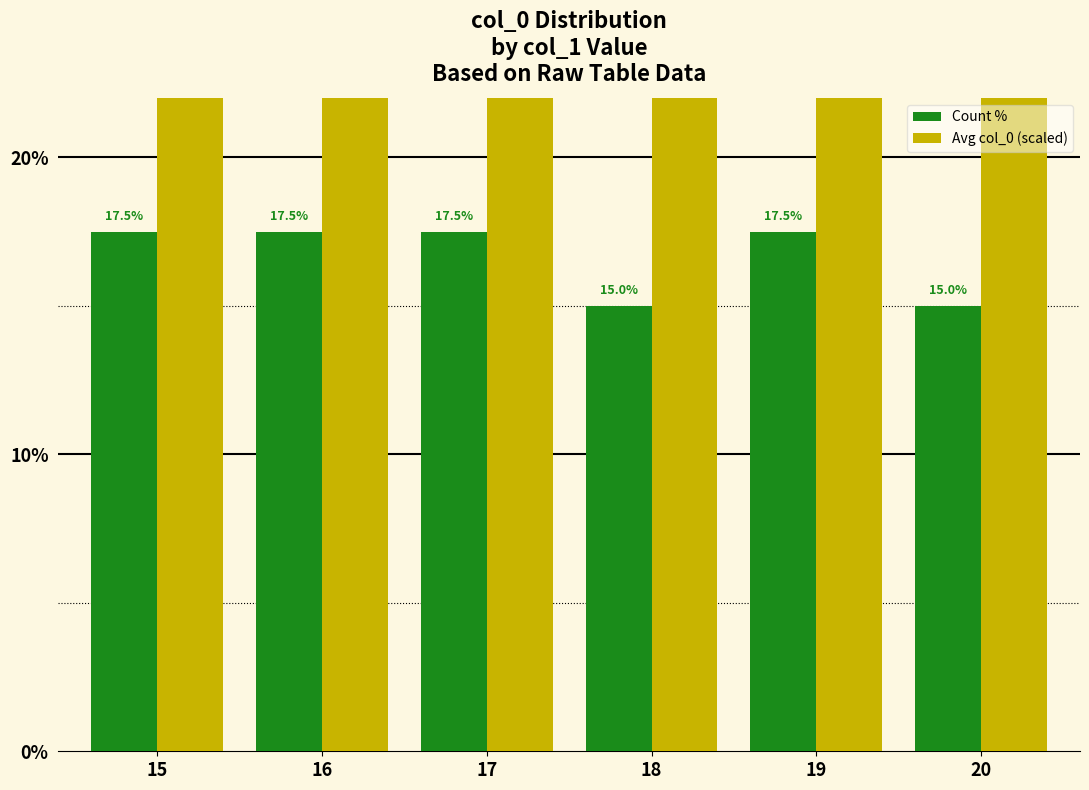

Reading left to right, transcribe all the data shown in this chart.

Count %: 17.5	17.5	17.5	15.0	17.5	15.0
Avg col_0 (scaled): 44.0	44.0	44.0	43.5	44.0	43.5